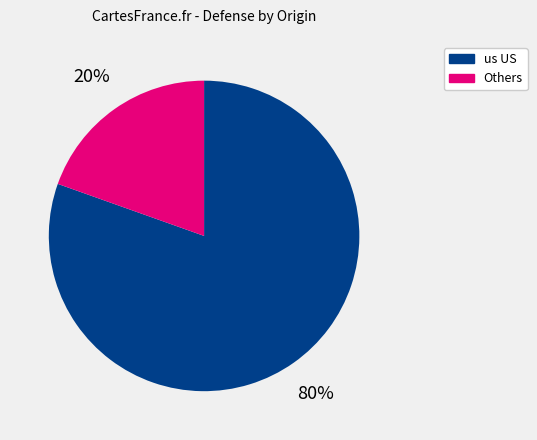

Does any single category account for the majority?

Yes